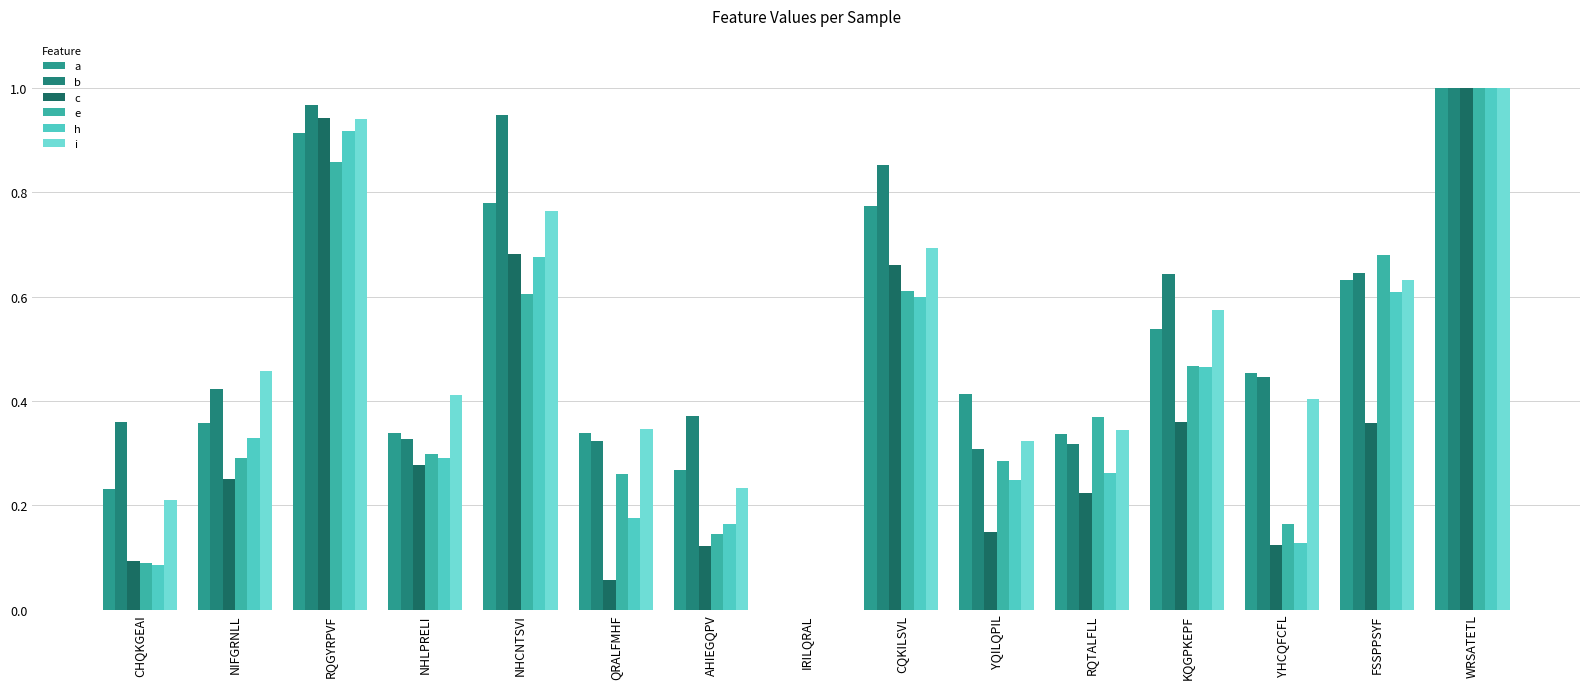

What position from the left is CQKILSVL?

9